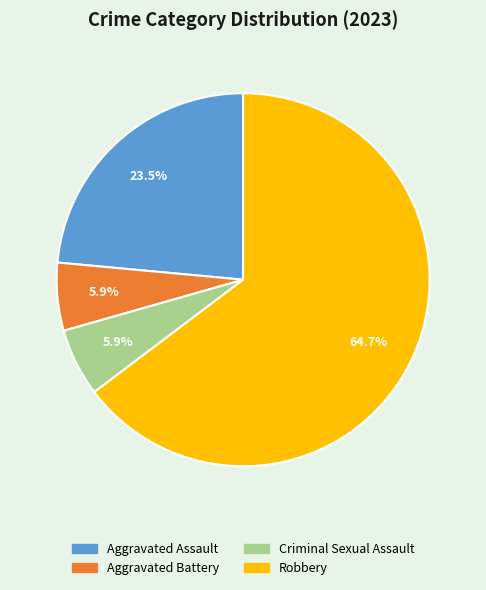

Does Aggravated Battery account for over 50% of the chart?

No